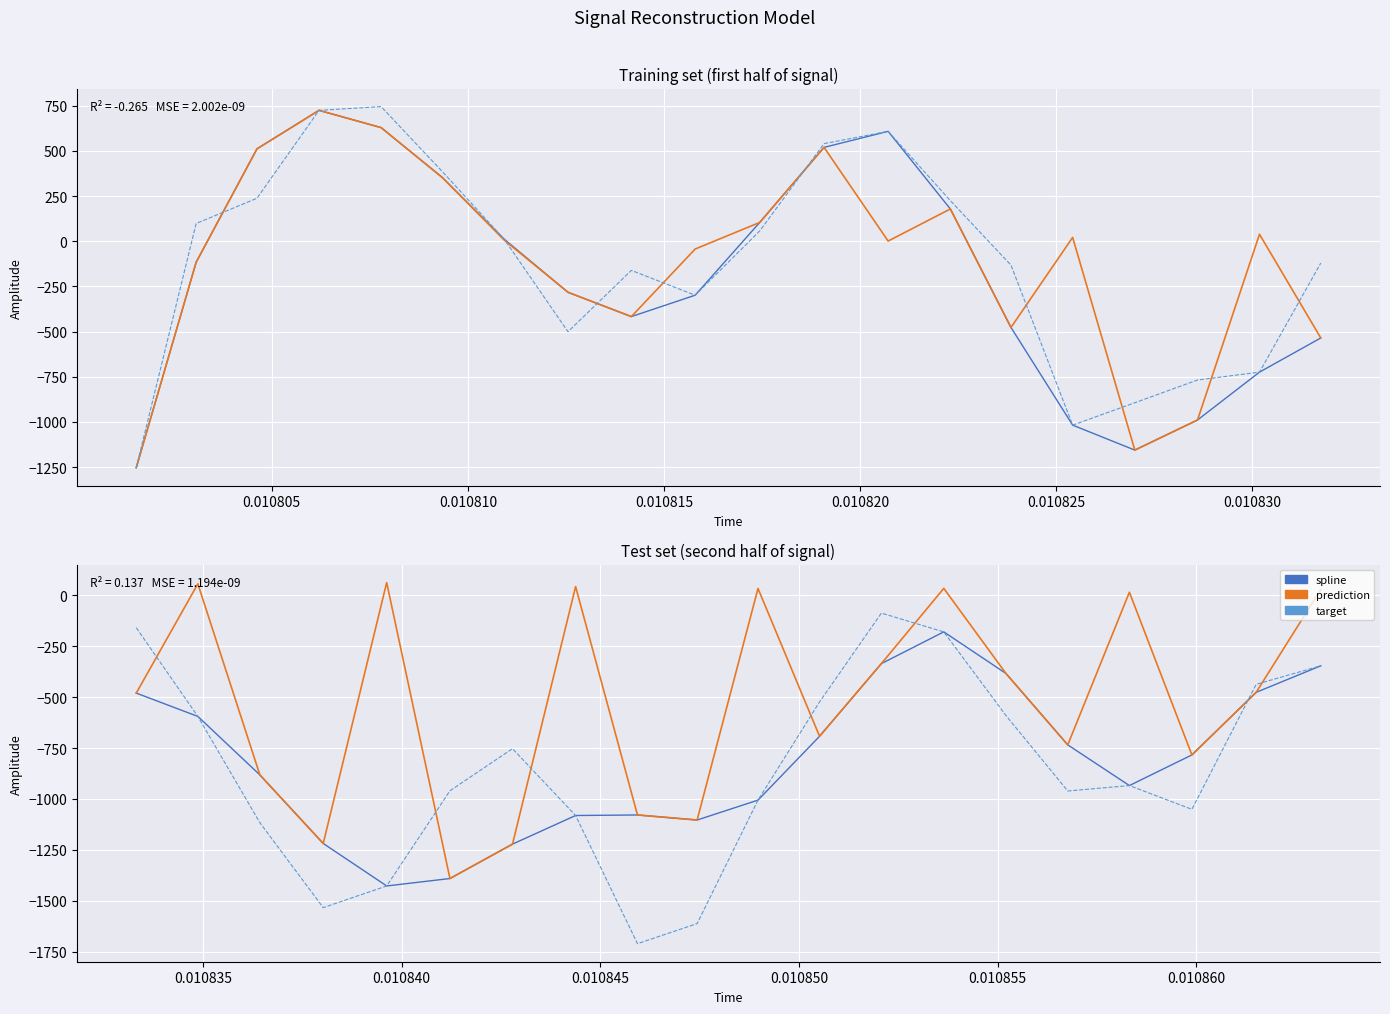

How many lines are shown in the chart?

3